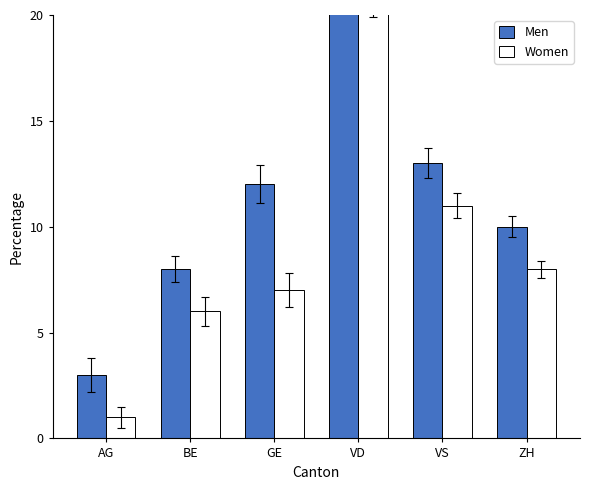

What is the smallest value displayed?

1